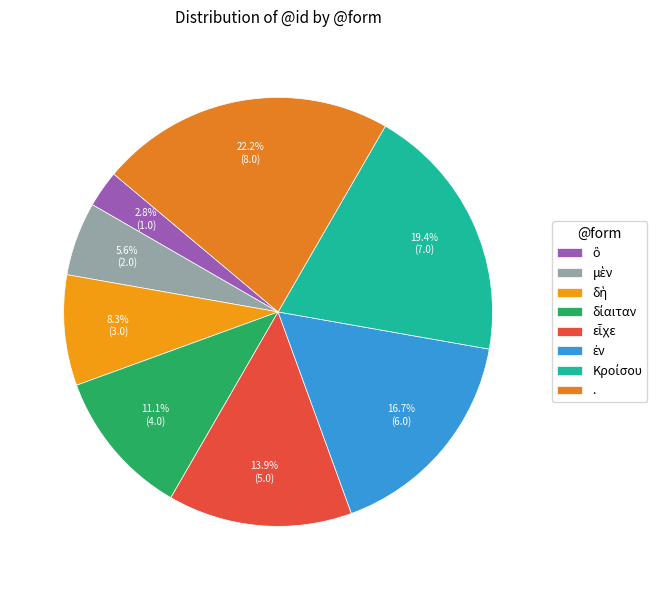

To the nearest percent, what portion does Κροίσου represent?

19%